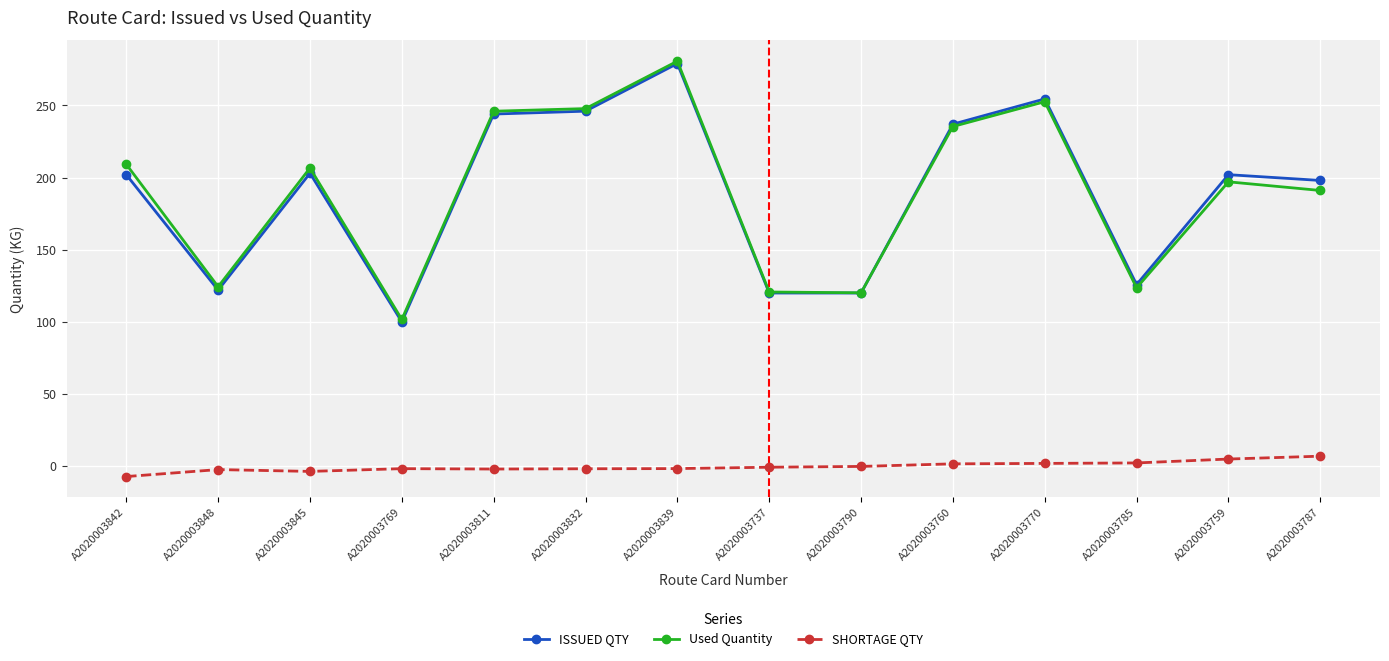

True or false: SHORTAGE QTY and ISSUED QTY intersect in this chart.

False